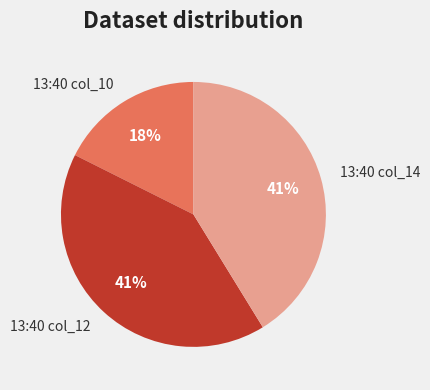

Is the sum of 13:40 col_12 and 13:40 col_10 greater than half?

Yes